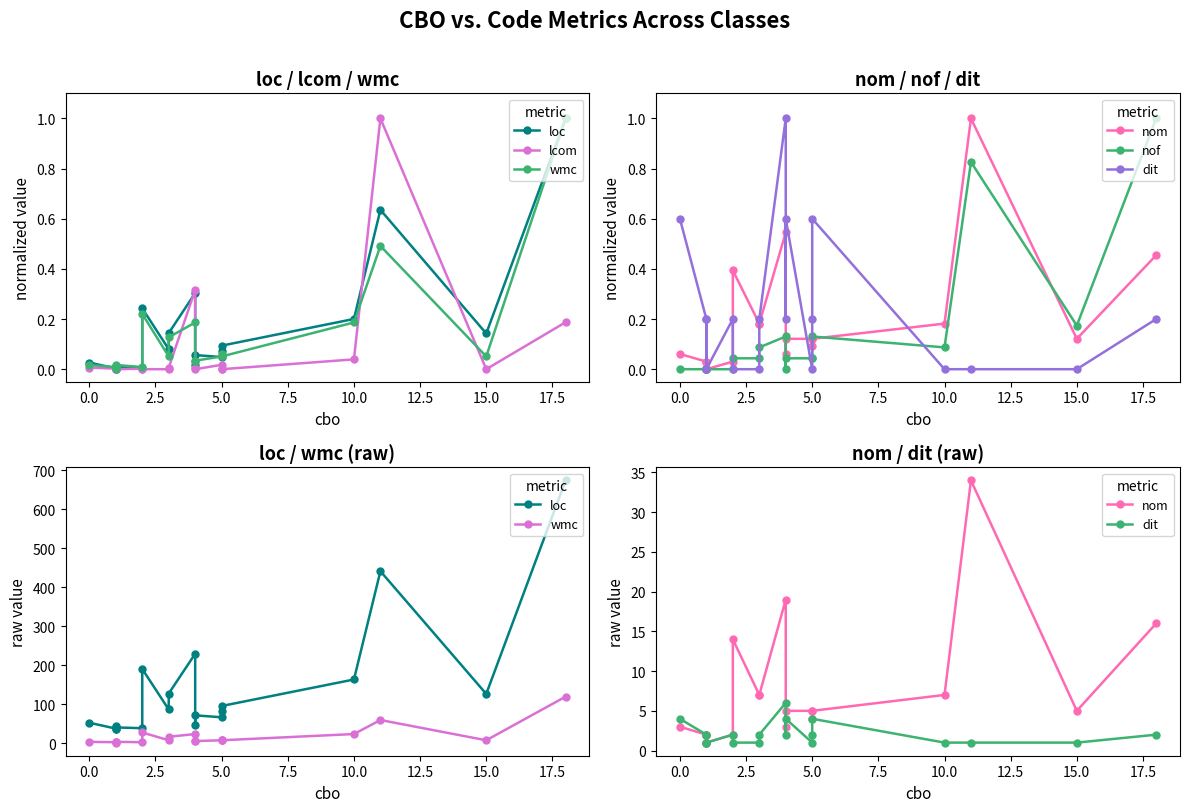

What are all the series names shown in the legend?

loc, lcom, wmc, nom, nof, dit